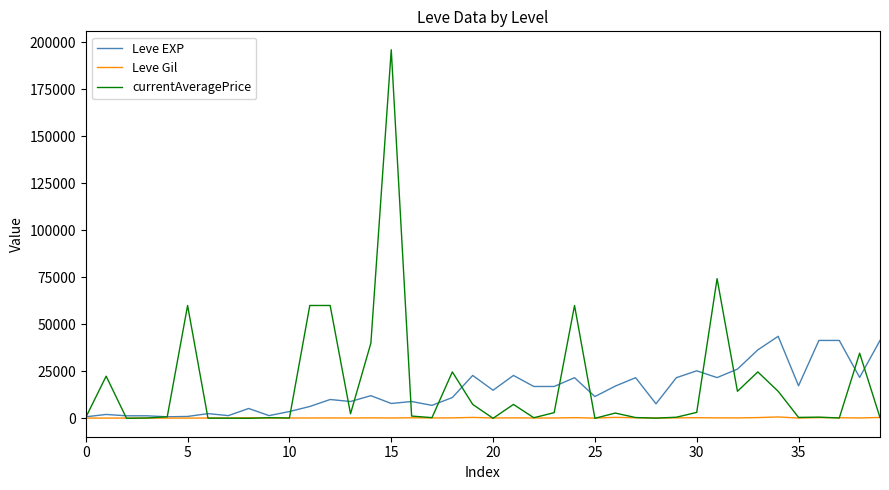

Rank the series by their maximum value, from highest to lowest.

currentAveragePrice, Leve EXP, Leve Gil